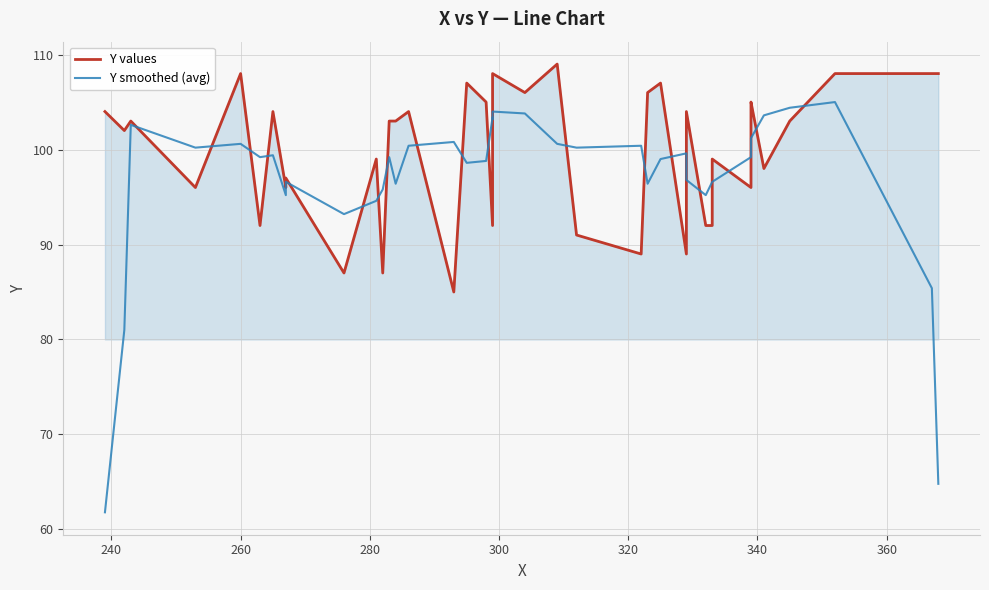

What is the lowest value of the Y smoothed (avg) series?

61.8